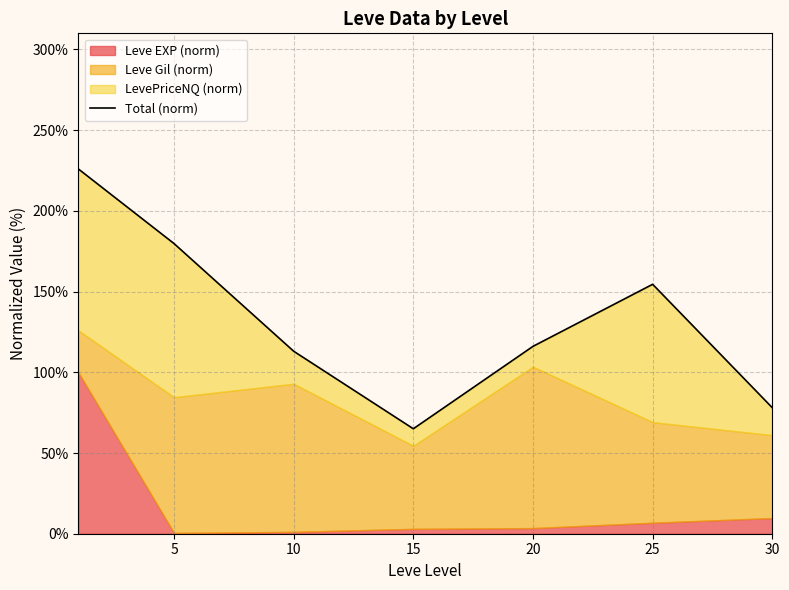

True or false: the data shows 154.5 at 25.

True